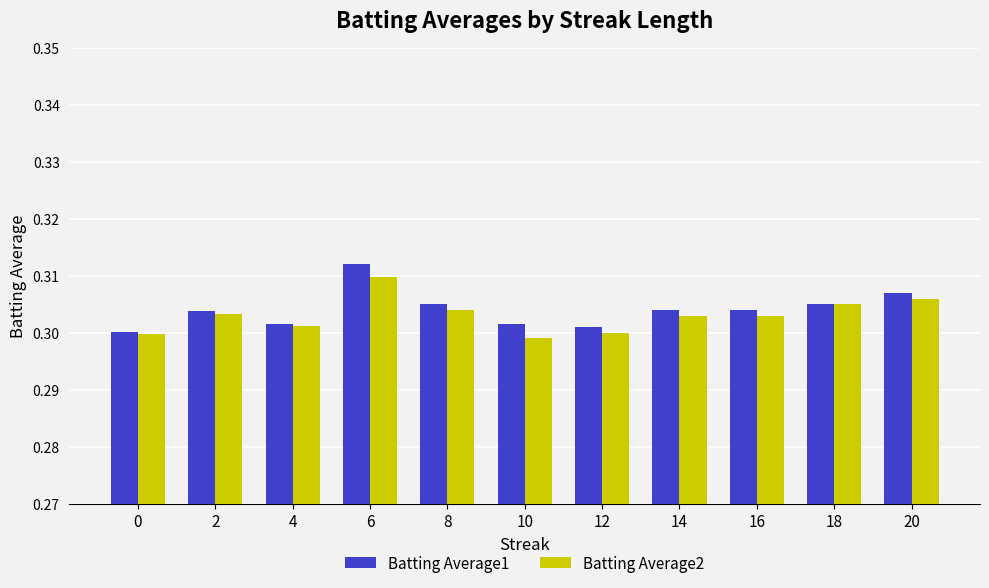

At which label does Batting Average1 reach its peak?

6